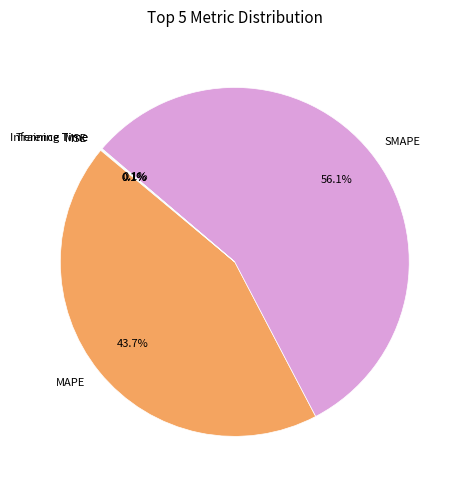

The MAPE slice represents 44% of the pie. True or false?

True